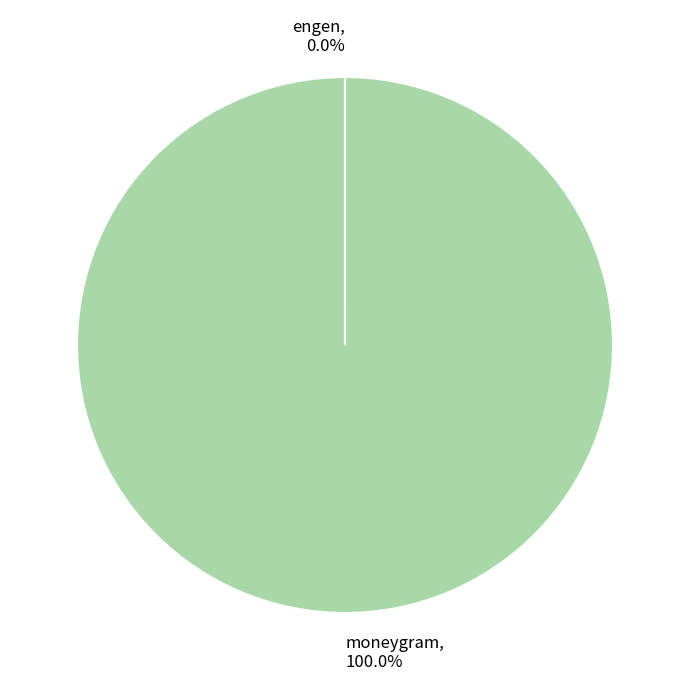

Which slice is the largest?

moneygram